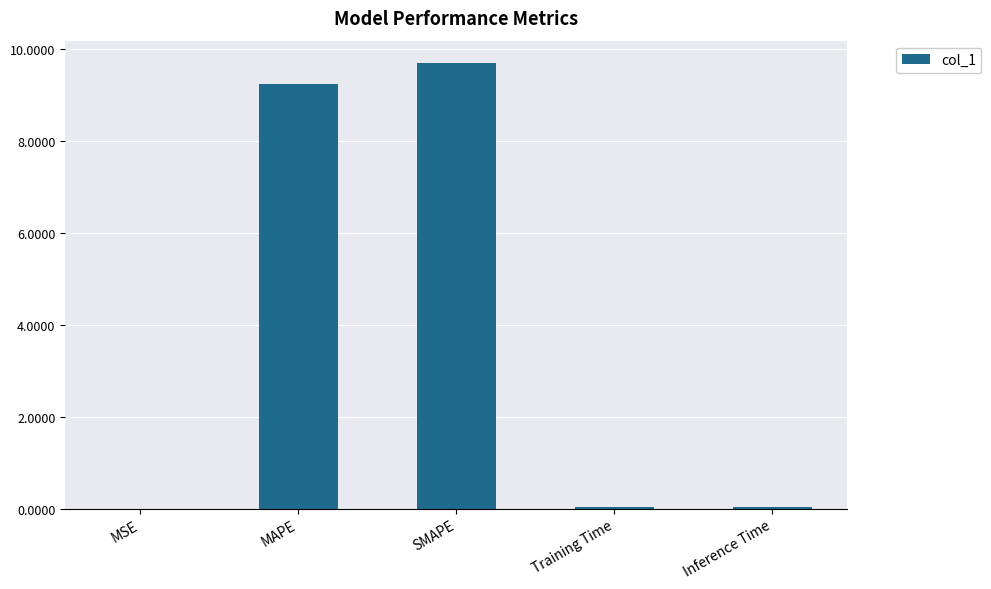

Which label corresponds to the largest value in the chart?

SMAPE